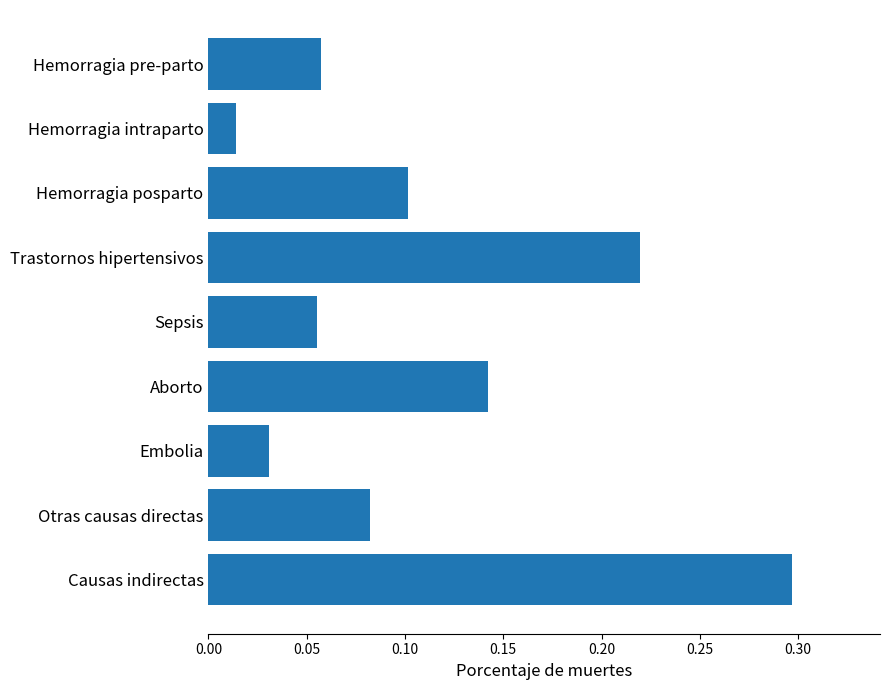

True or false: the data shows 0.1 at Hemorragia posparto.

True